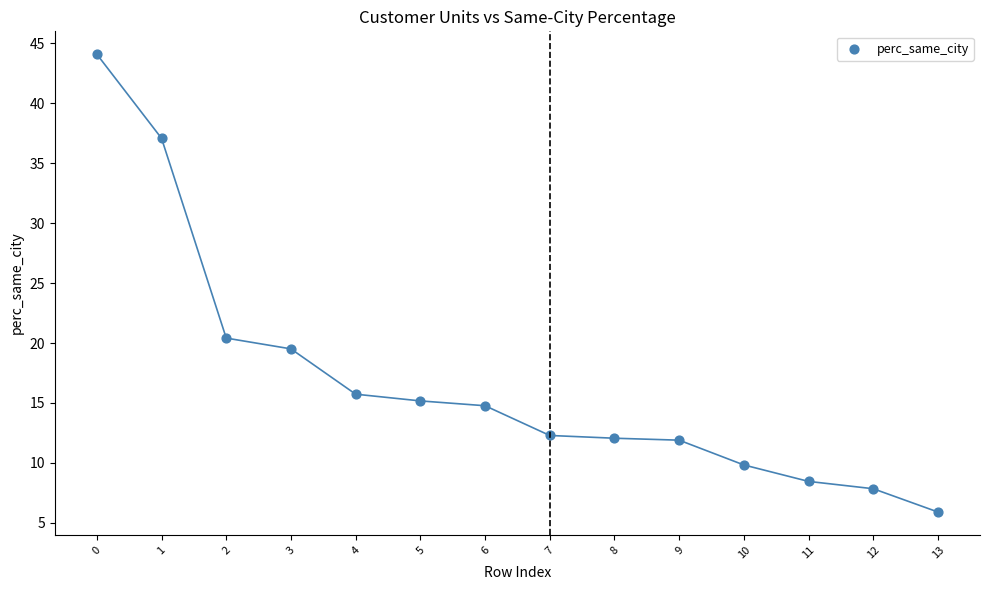

What Y value in the scatter plot is closest to 24?

20.4